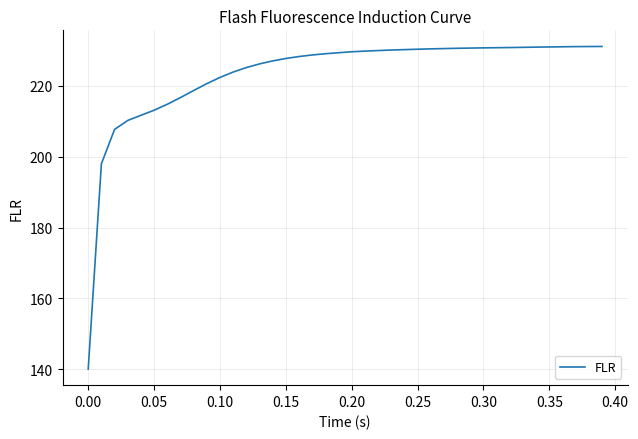

Count the number of data series in this chart.

1